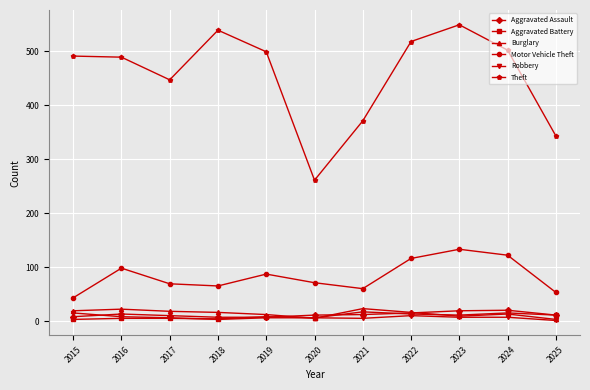

Which series has the largest total across all categories?

Theft